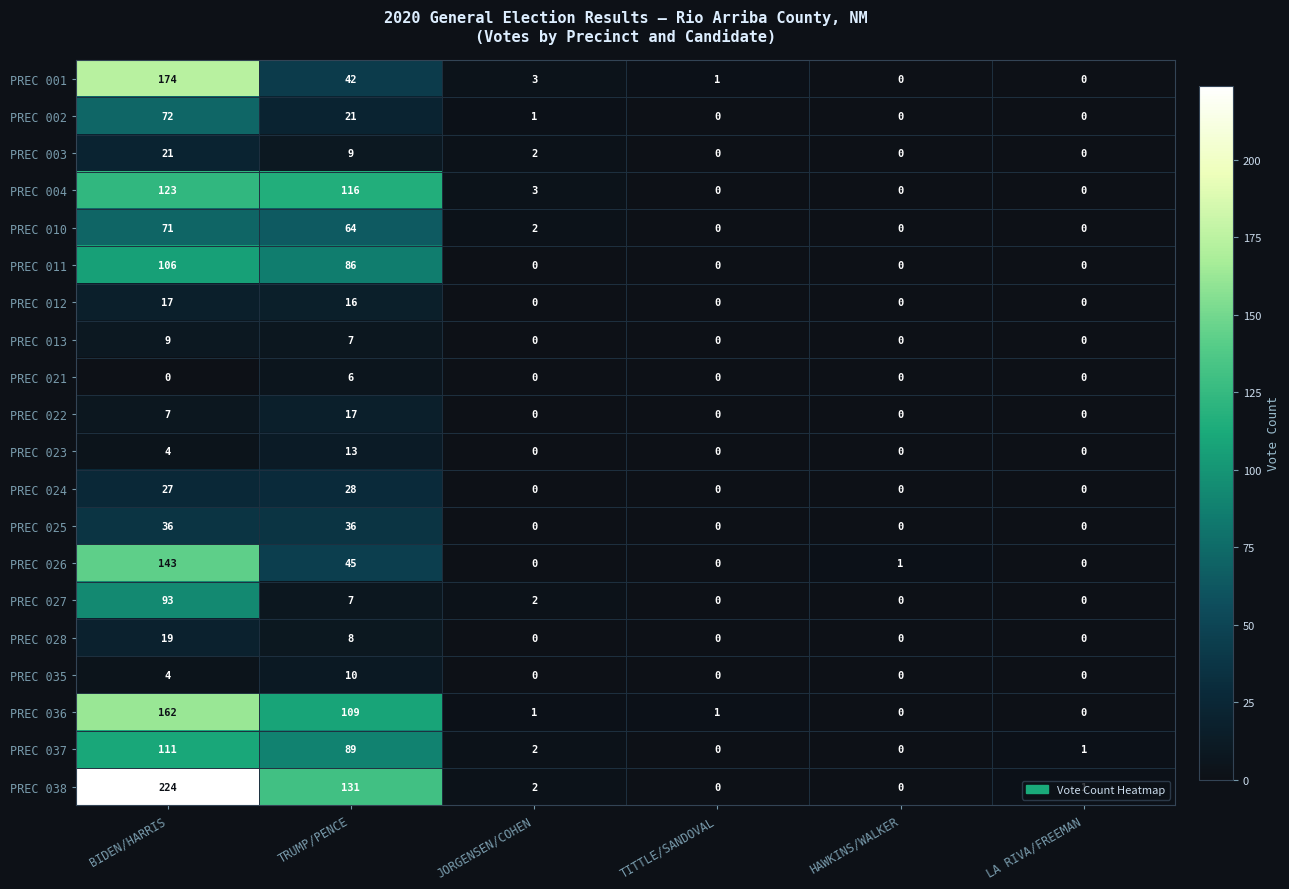

The value of PREC 022 at TRUMP/PENCE is 17. True or false?

True